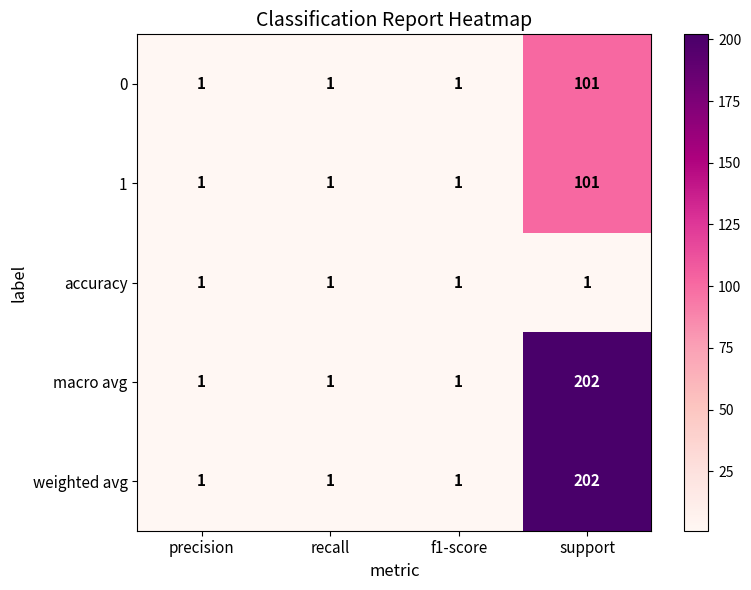

How many 1 values are between 1 and 101?

4